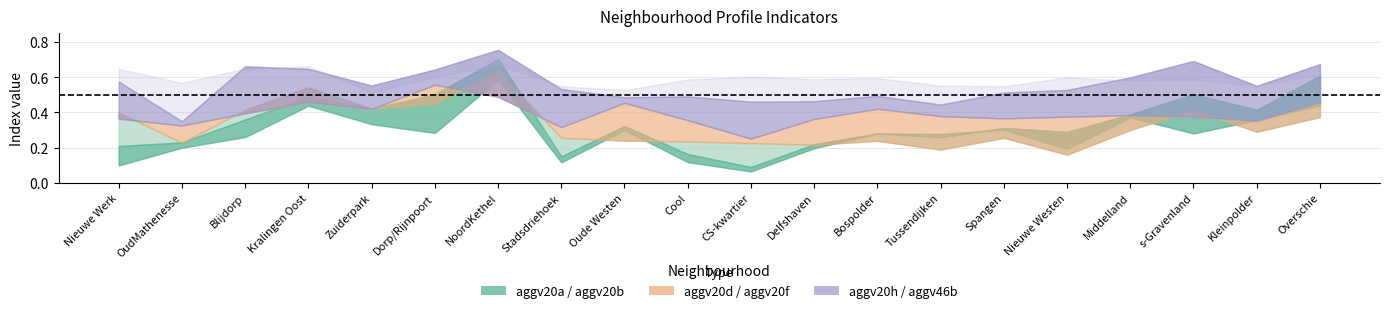

After their last crossing, which series has the higher values: aggv20d or aggv20b?

aggv20b